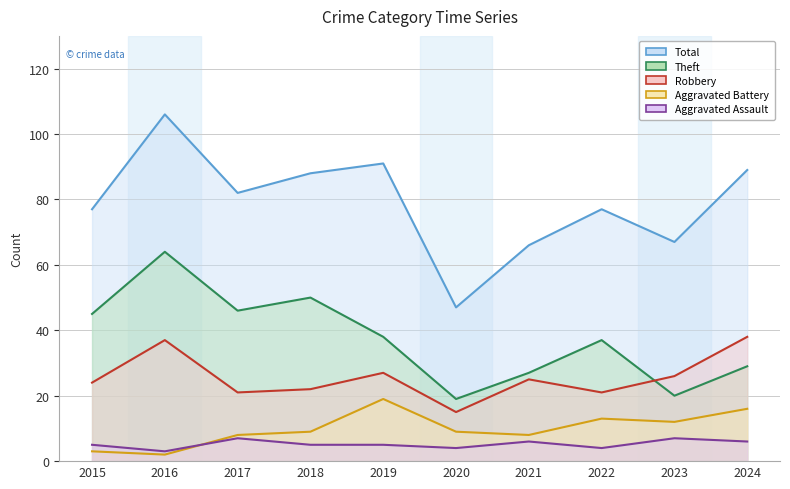

In Aggravated Battery, how many points are lower than both neighbors (excluding endpoints)?

3